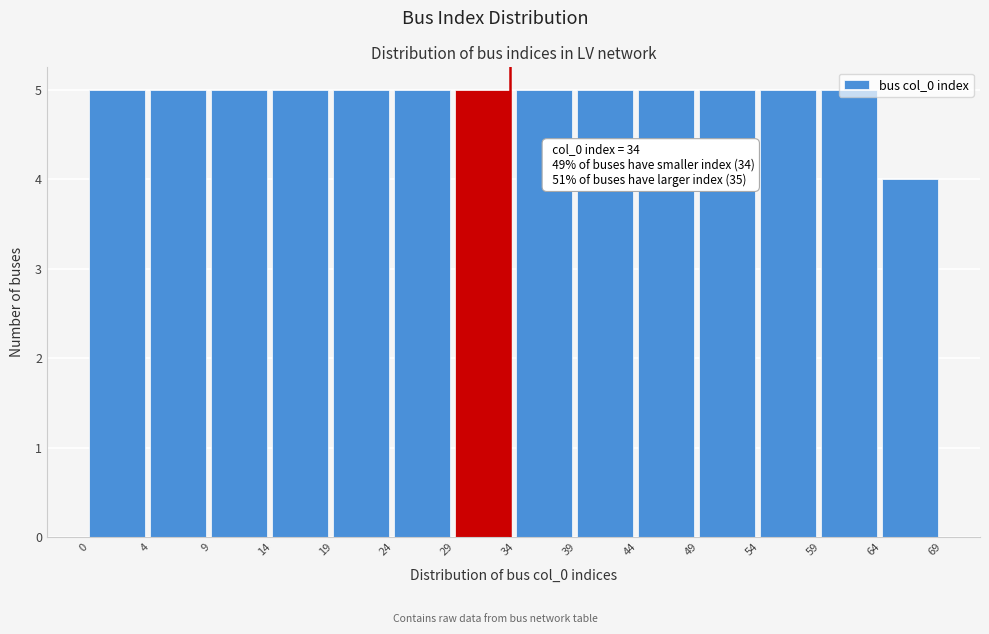

What is the sum of all values?

69